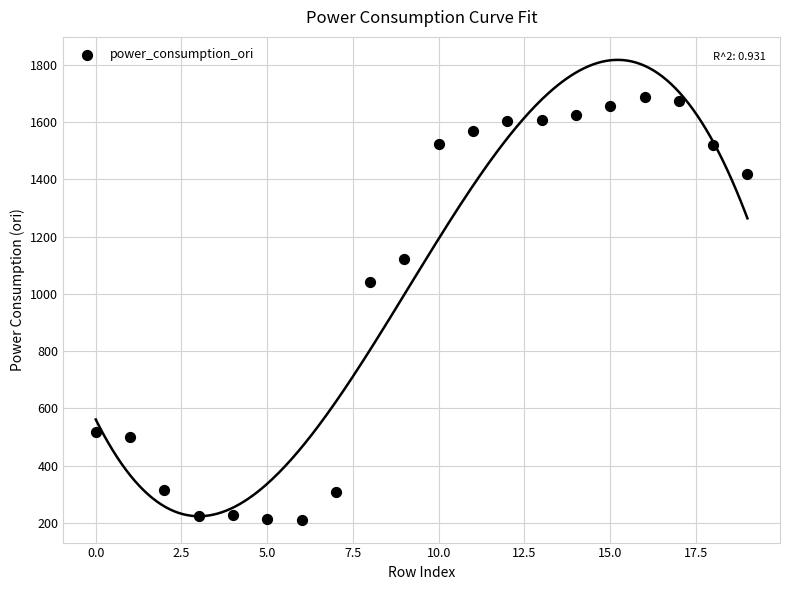

What Y value in the scatter plot is closest to 948?

1042.6